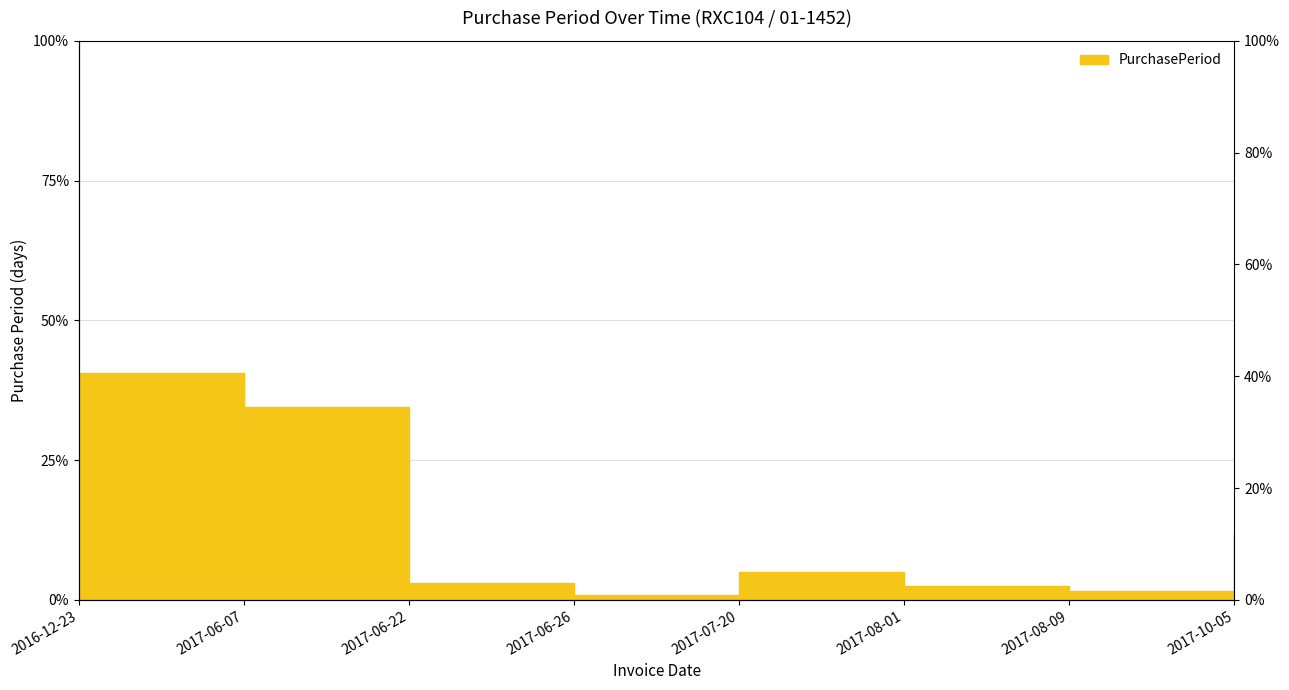

How many distinct data groups are displayed?

1